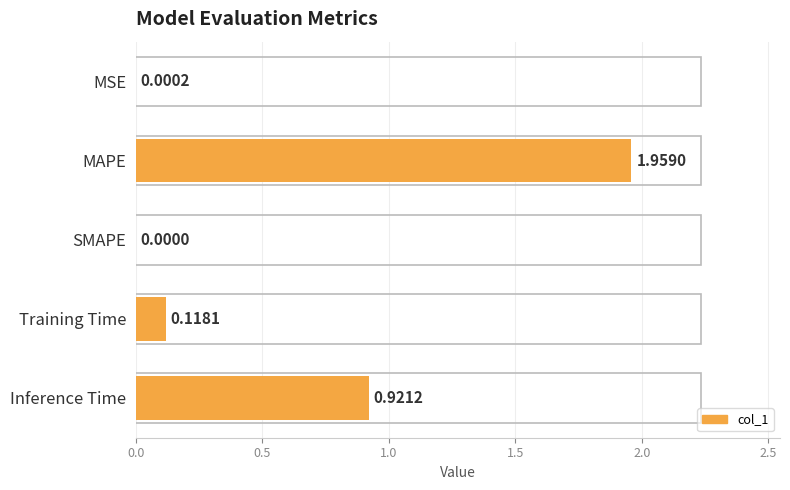

At which label is the value closest to 0?

SMAPE